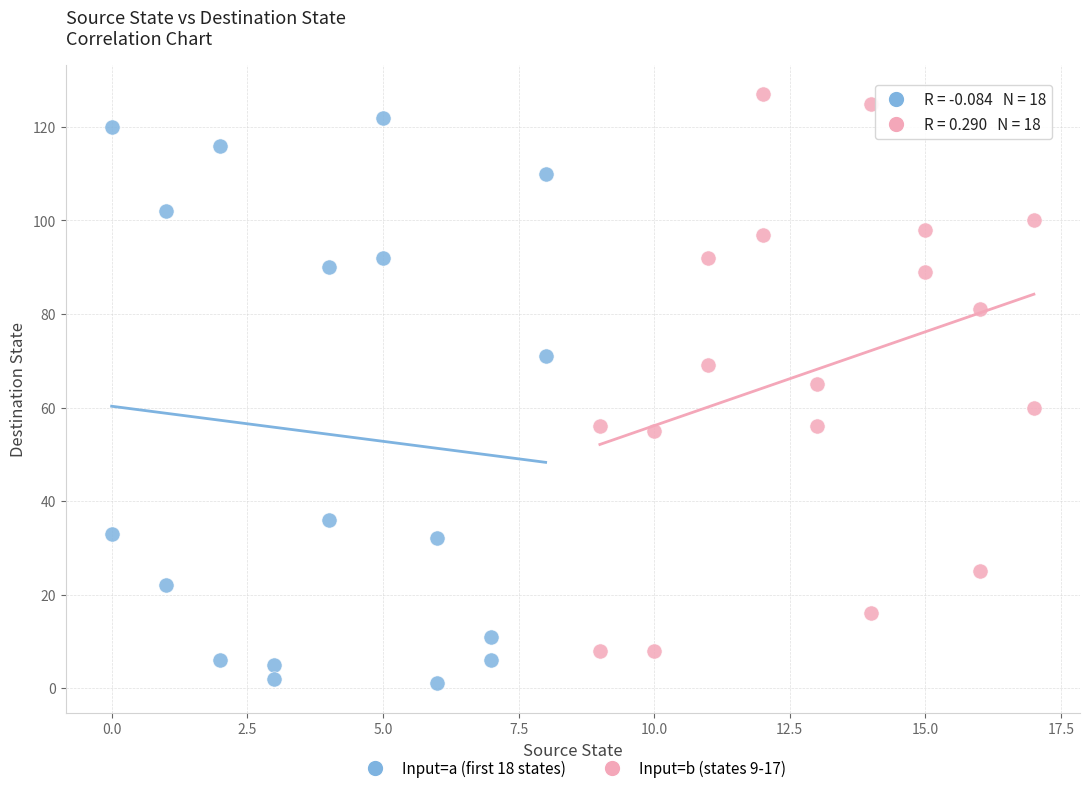

Which series contains the highest Y value?

Input=b (states 9-17)